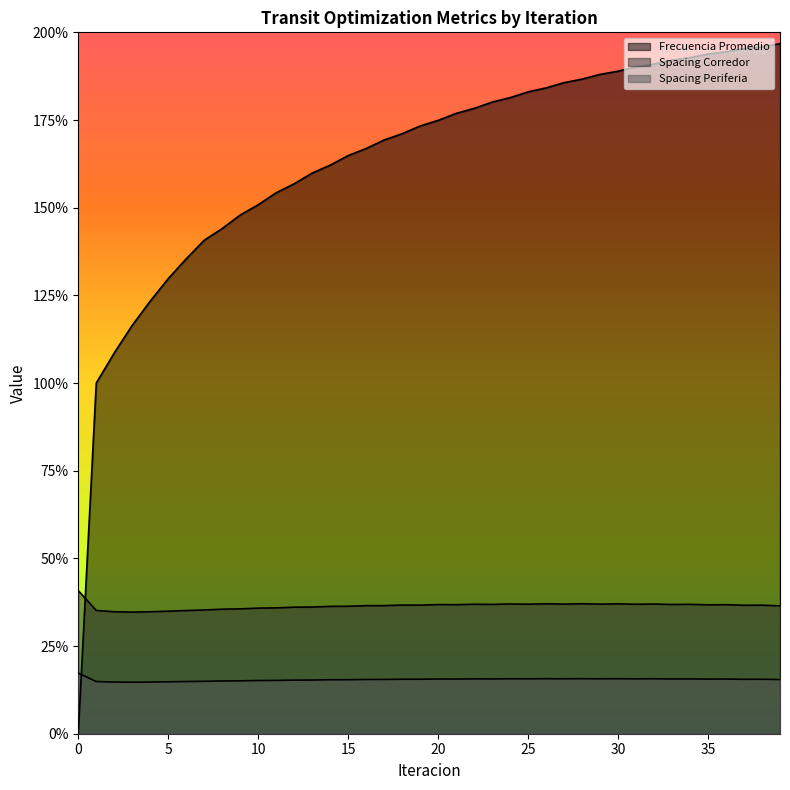

At which category does the chart reach its peak across all series?

39